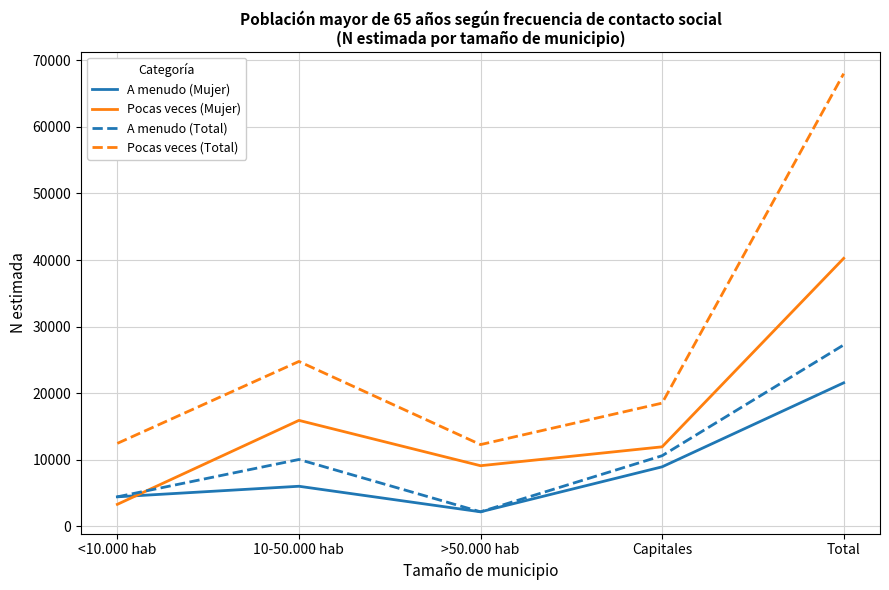

What is the spread (max minus min) of values at >50.000 hab?

10099